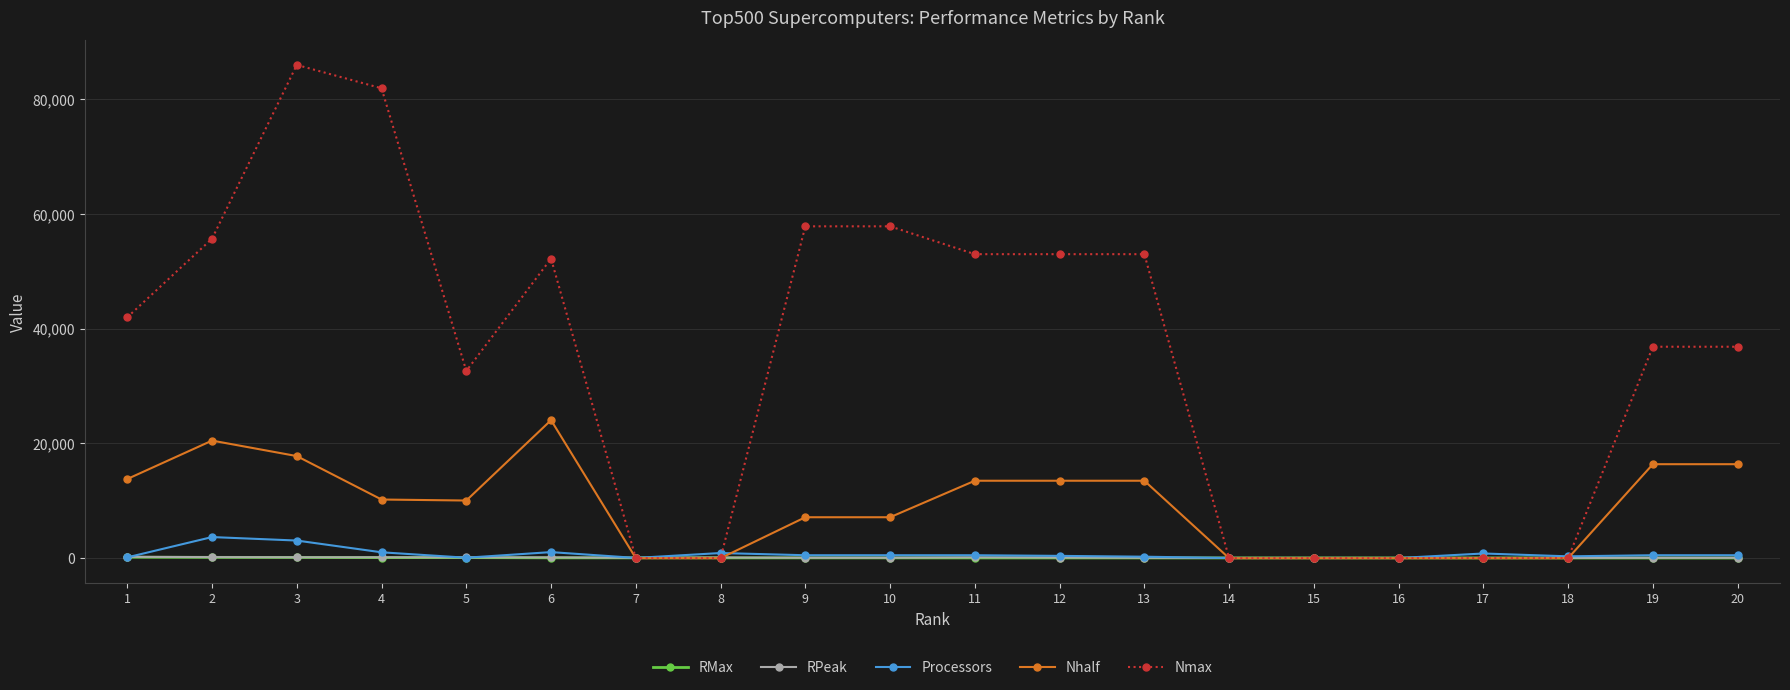

Which series changed the most between 1 and 13?

Nmax